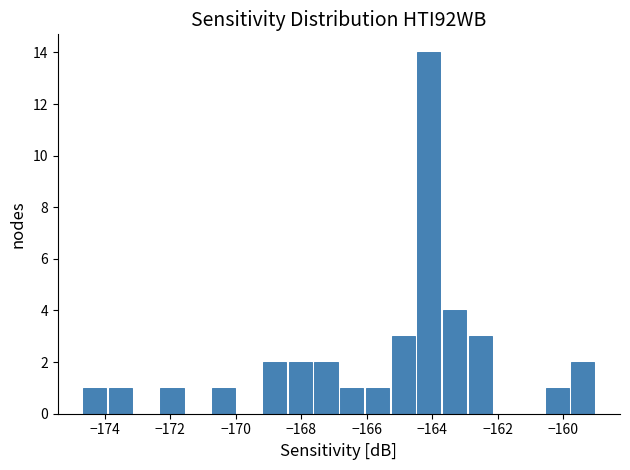

Read against the x-axis, roughly where is the centre of the tallest bar?

-164.2